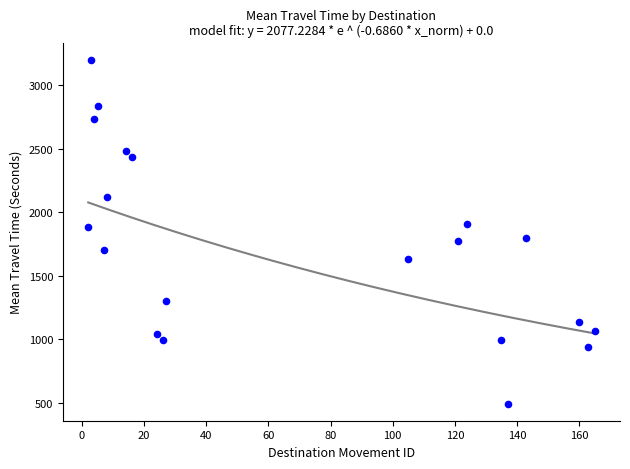

What is the range of X values (max minus min)?

163